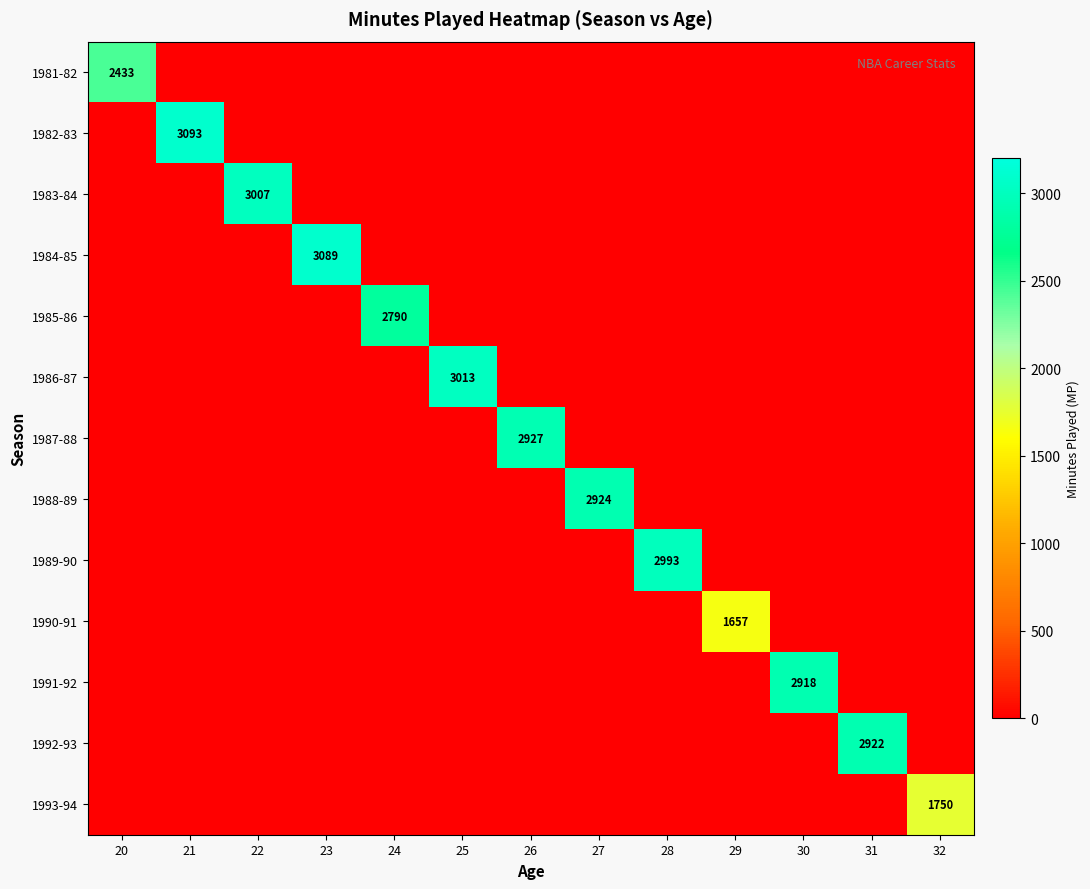

The value of 1990-91 at 21 is -591. True or false?

False